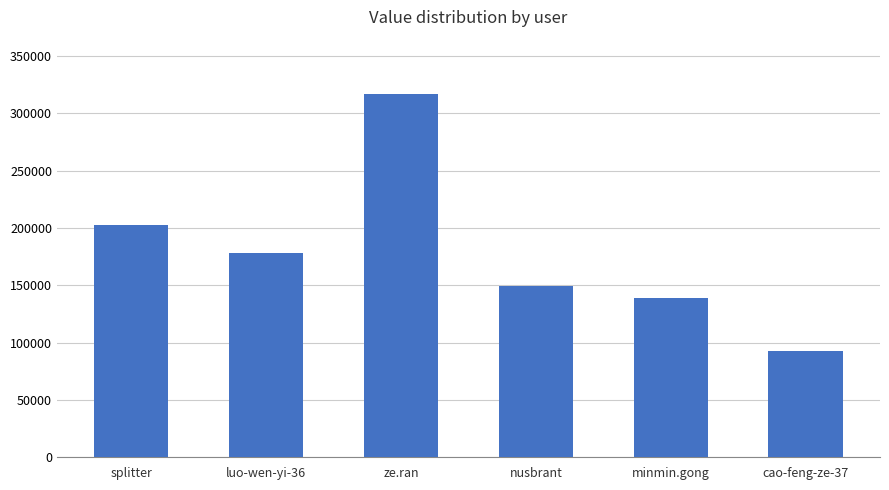

Approximately how many times larger is the value at nusbrant compared to cao-feng-ze-37?

1.6